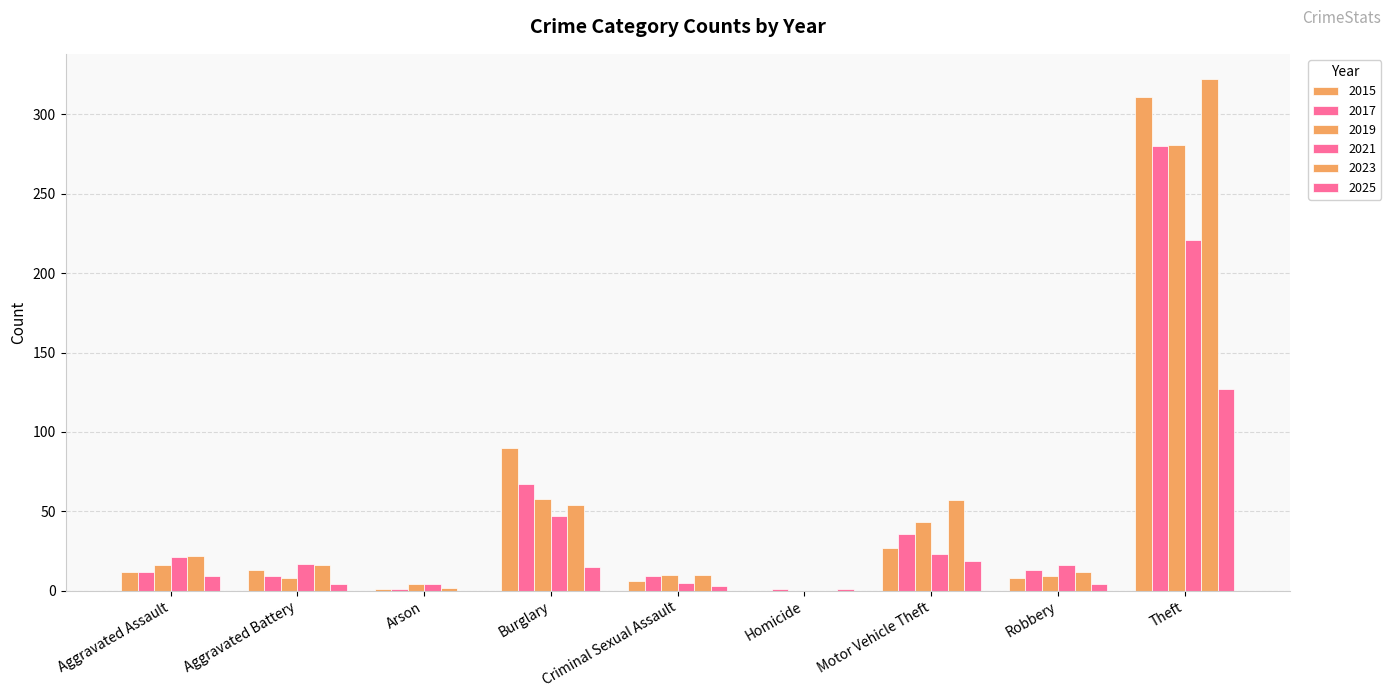

What is the value of the 2025 bar at the 7th from the left?

19